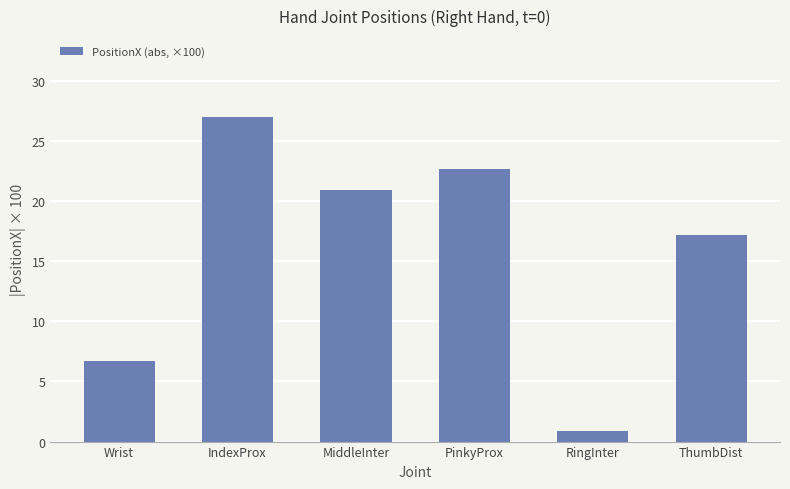

Reading left to right, extract all data points from this chart.

6.7	27.0	20.9	22.6	0.9	17.2